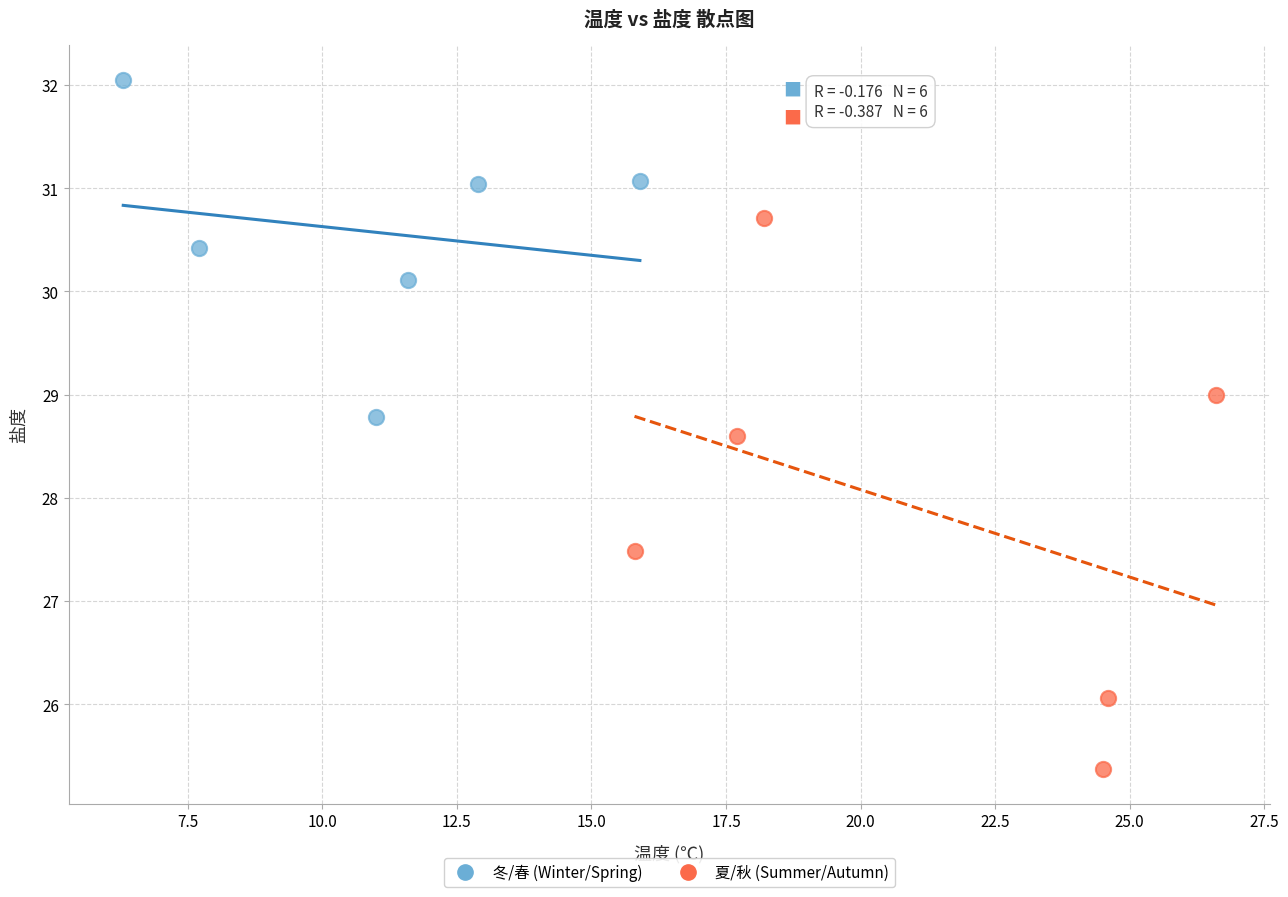

Which series contains the lowest Y value?

夏/秋 (Summer/Autumn)